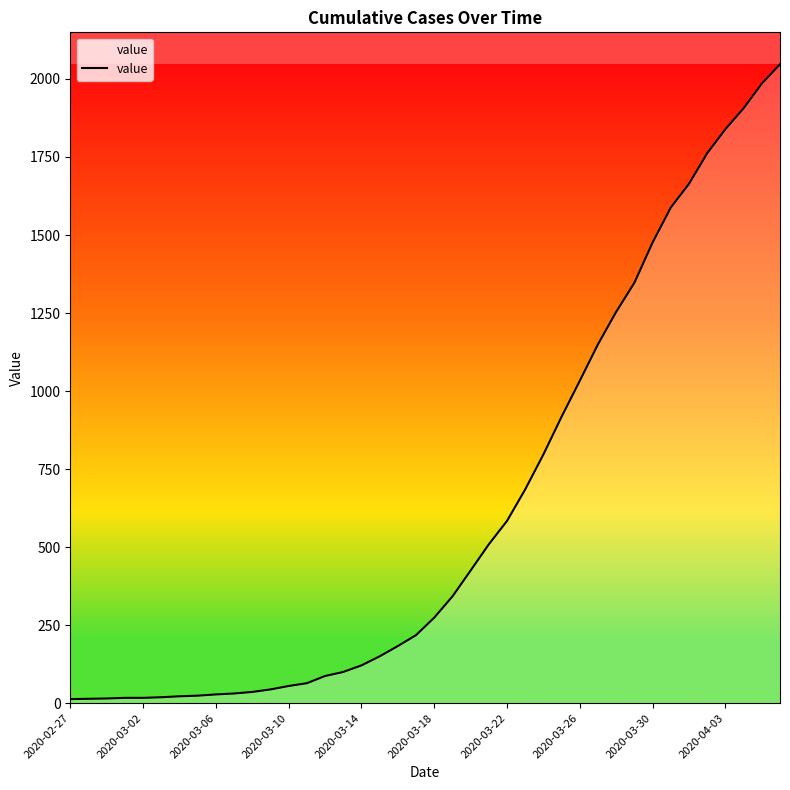

What is the maximum value shown in the chart?

2047